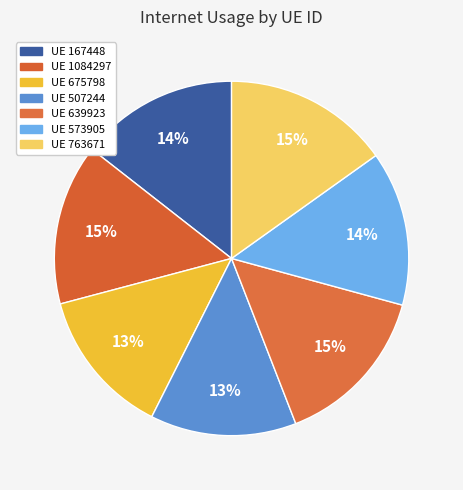

How many segments does this pie chart have?

7